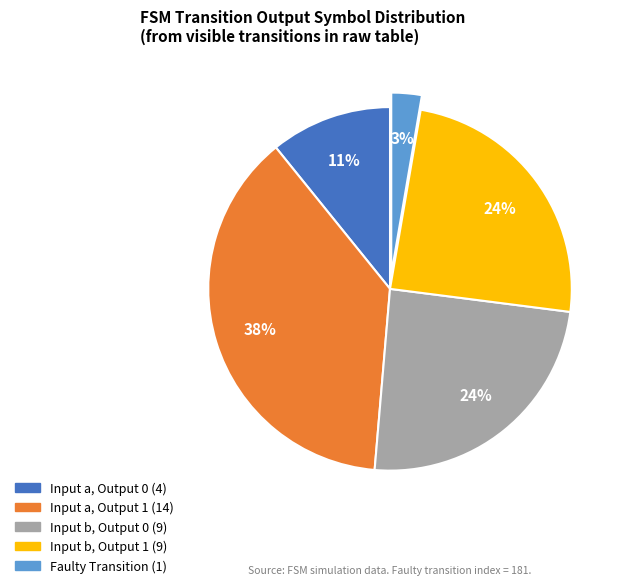

To the nearest percent, what is the average slice percentage?

20%